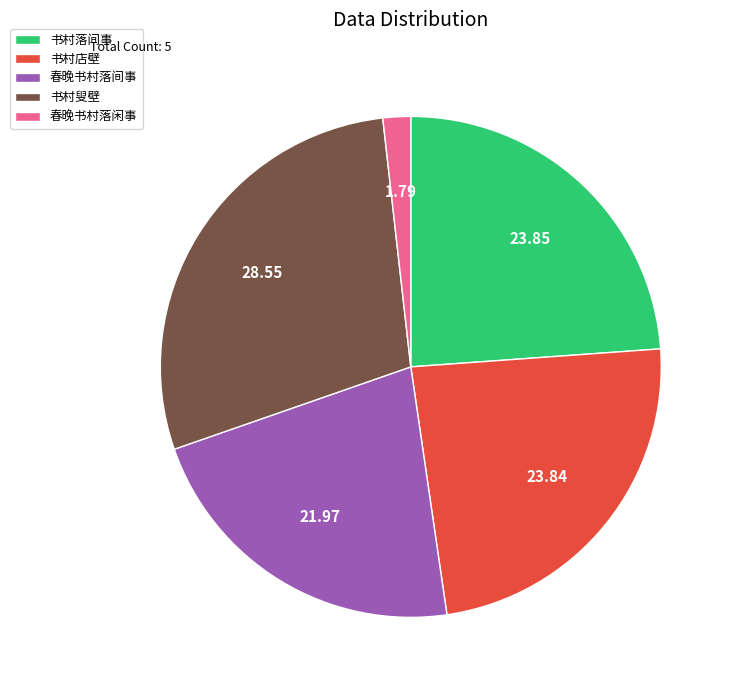

Combined, do 书村叟壁 and 书村落间事 account for over 50%?

Yes